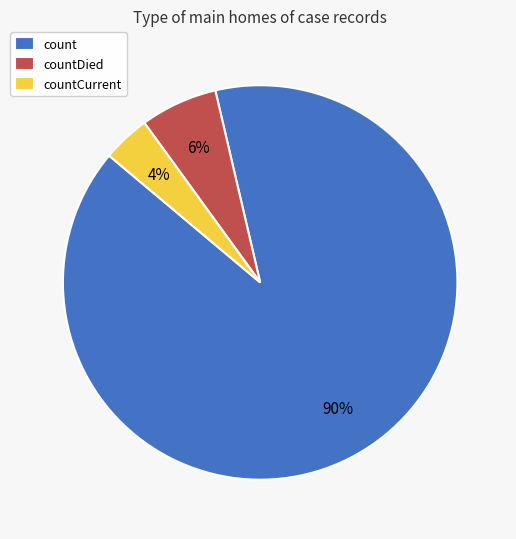

Is it true that countCurrent is 15% of the pie?

False